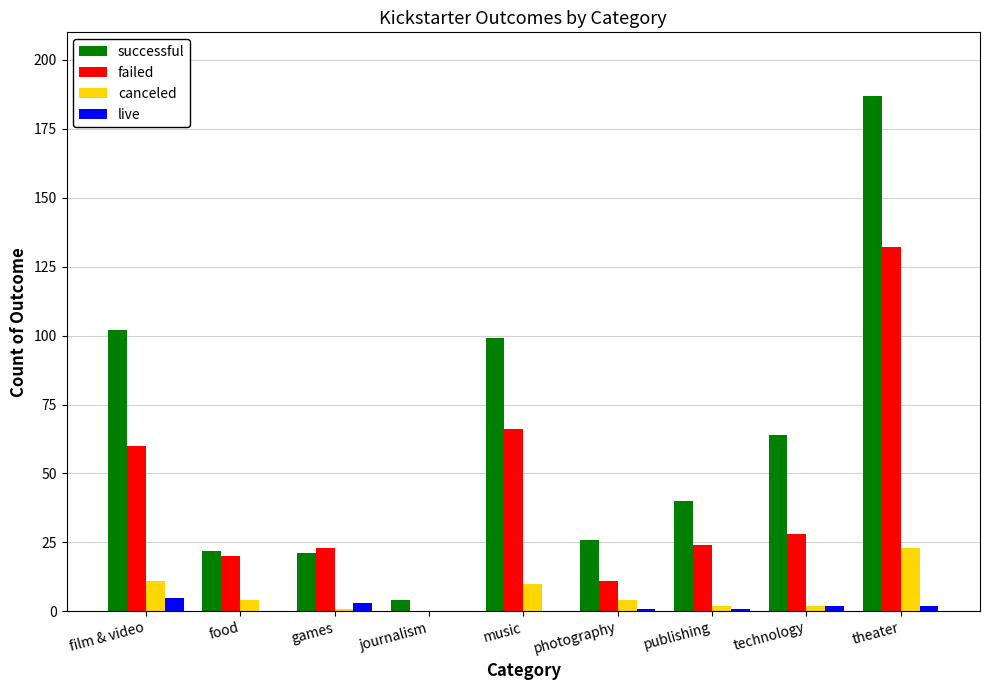

The value of live at film & video is 5. True or false?

True